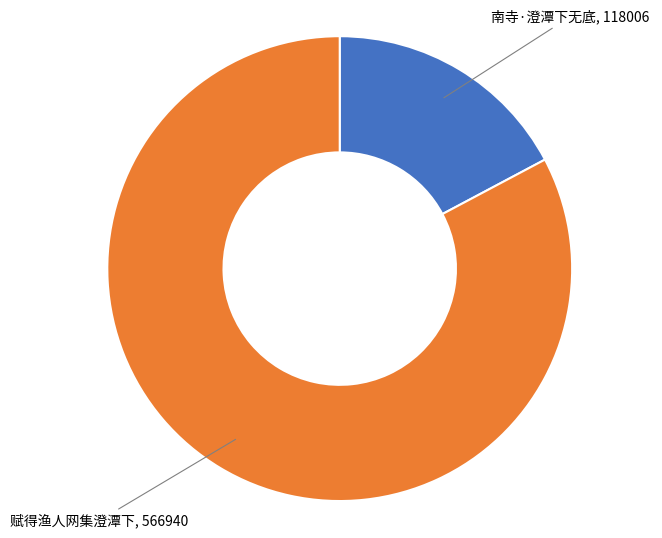

Which has a higher value, 赋得渔人网集澄潭下 or 南寺·澄潭下无底?

赋得渔人网集澄潭下